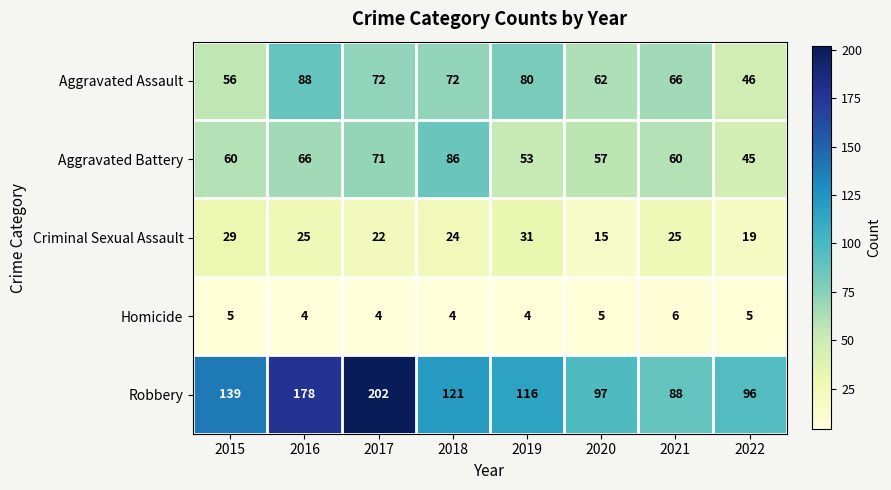

Rank the series by their maximum value, from highest to lowest.

Robbery, Aggravated Assault, Aggravated Battery, Criminal Sexual Assault, Homicide